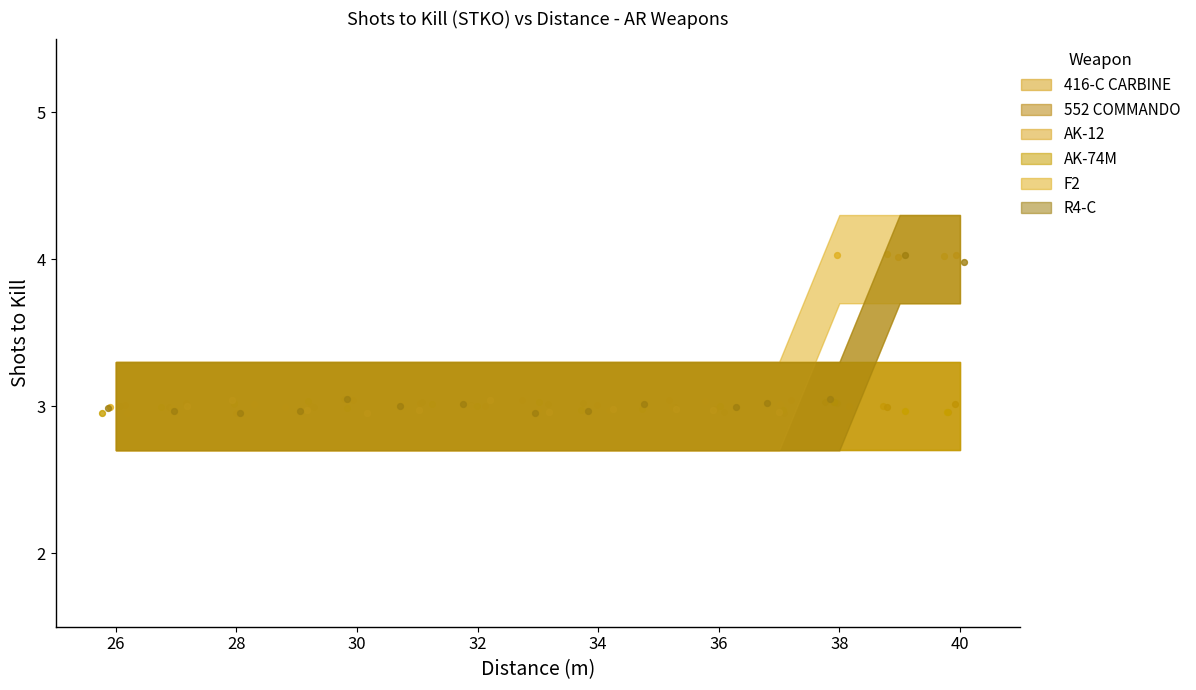

At which category is the sum across all series the highest?

39